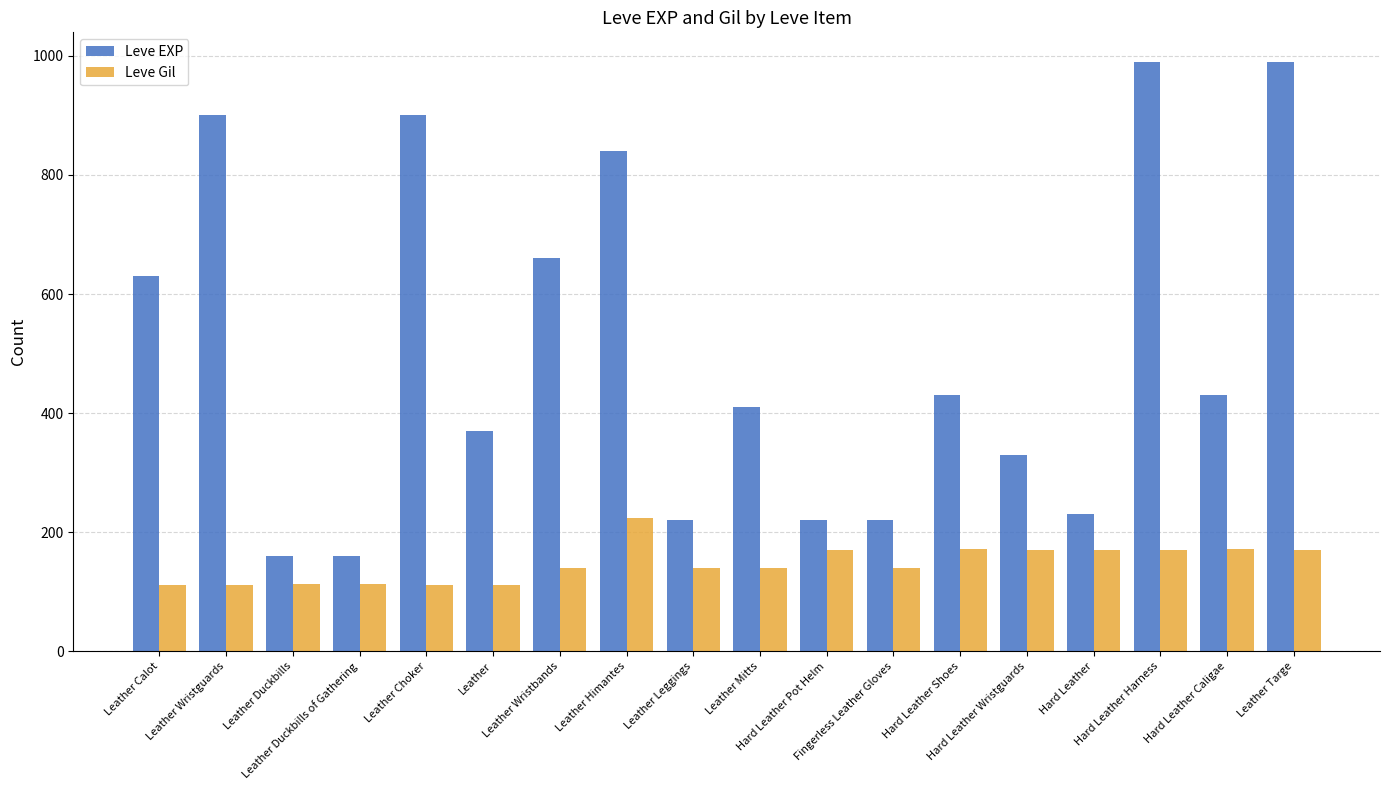

Where is Leve EXP nearest to the value 575?

Leather Calot